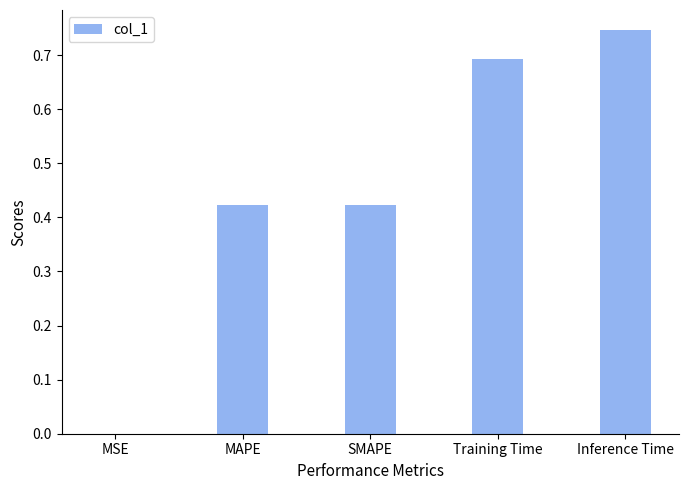

What is the sum of the values at Training Time and Inference Time?

1.4